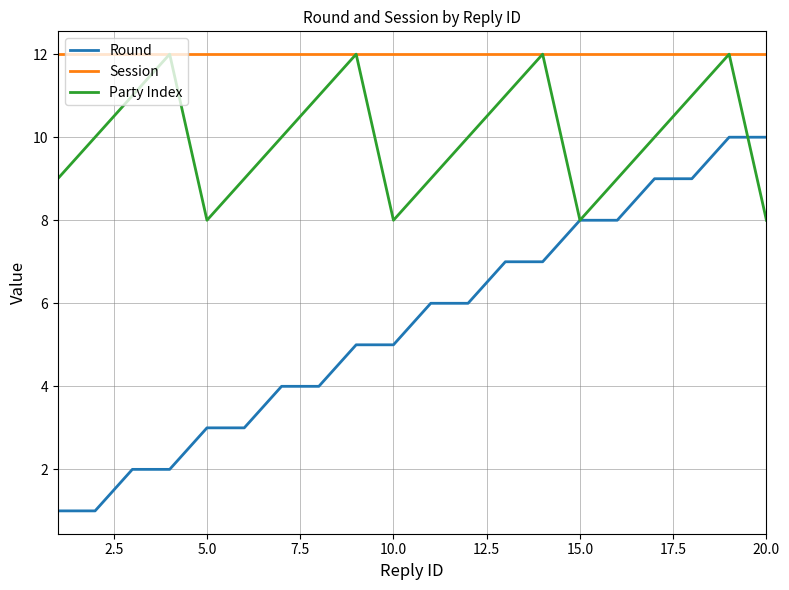

What is the maximum value for Party Index?

12